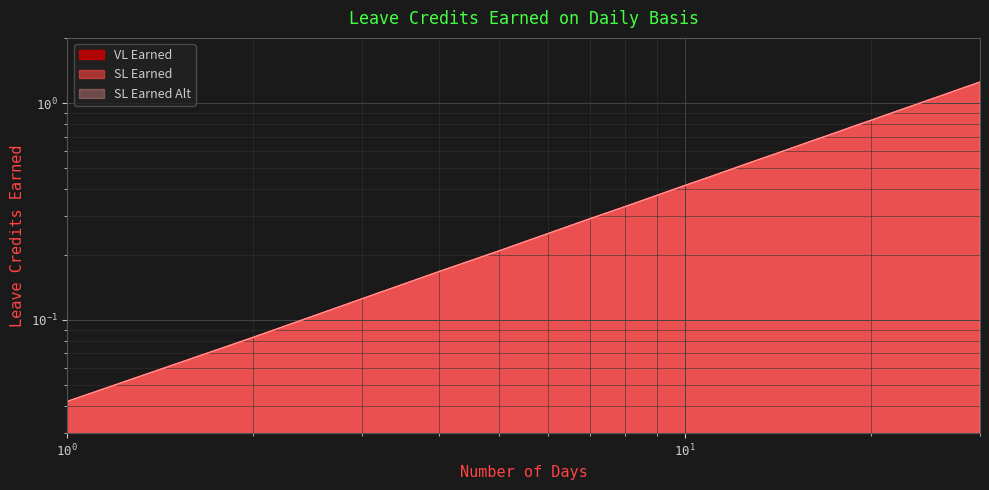

At which category is the sum across all series the highest?

30